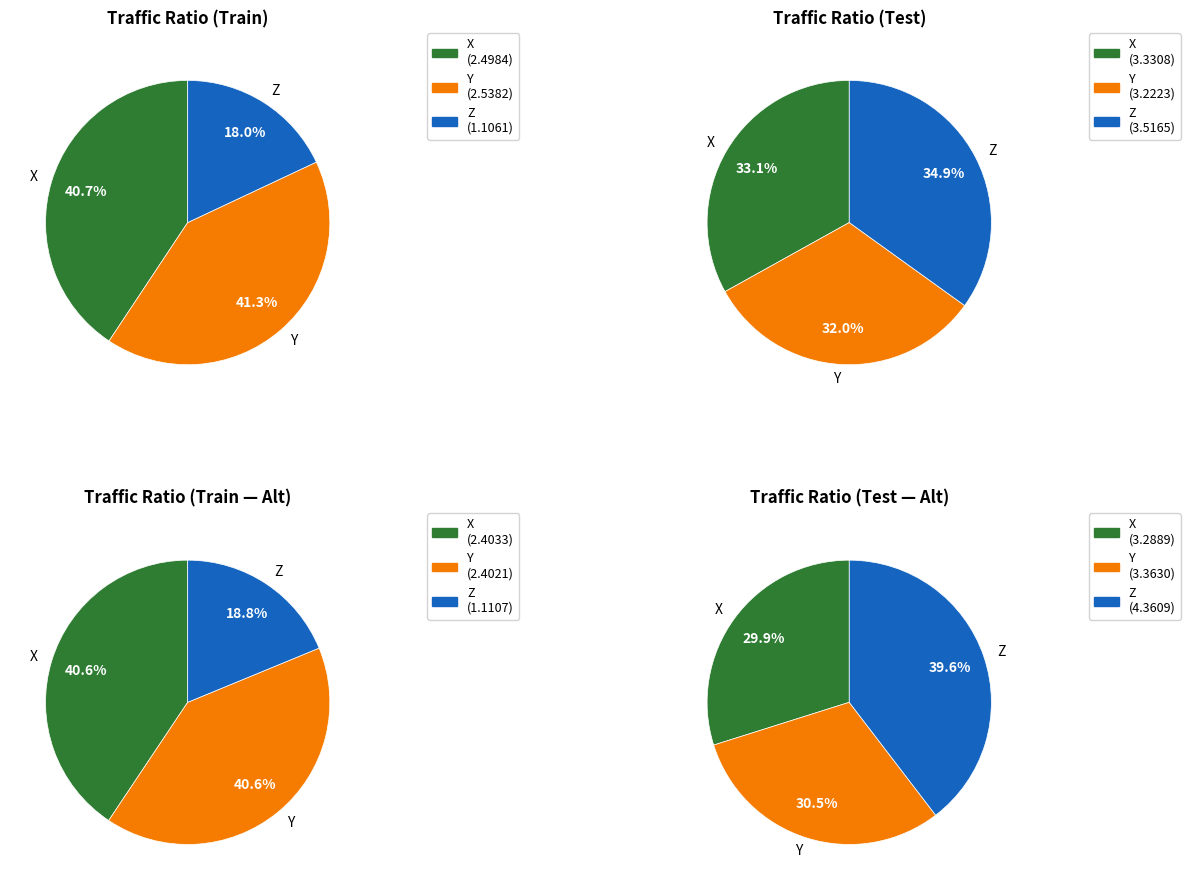

What is the change in value from X TRAIN to Z TEST?

+1.0